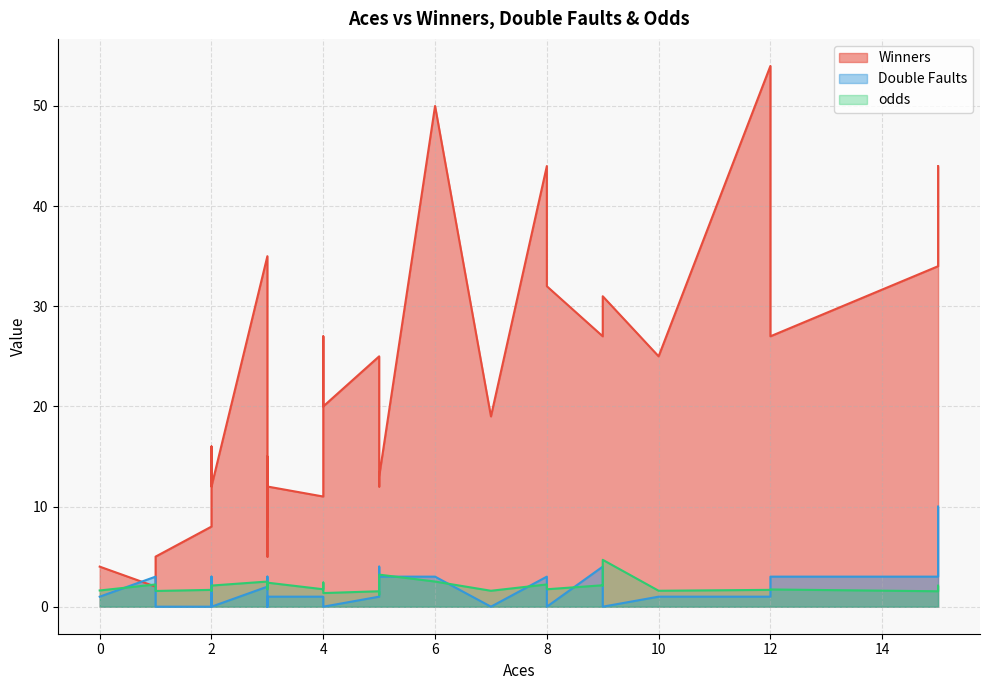

At which category does Winners reach its first local valley?

1